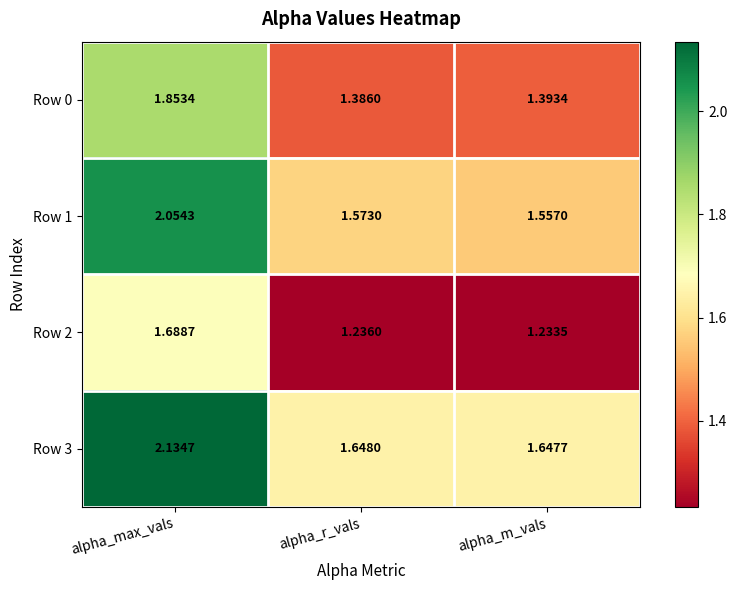

How many distinct data groups are displayed?

4